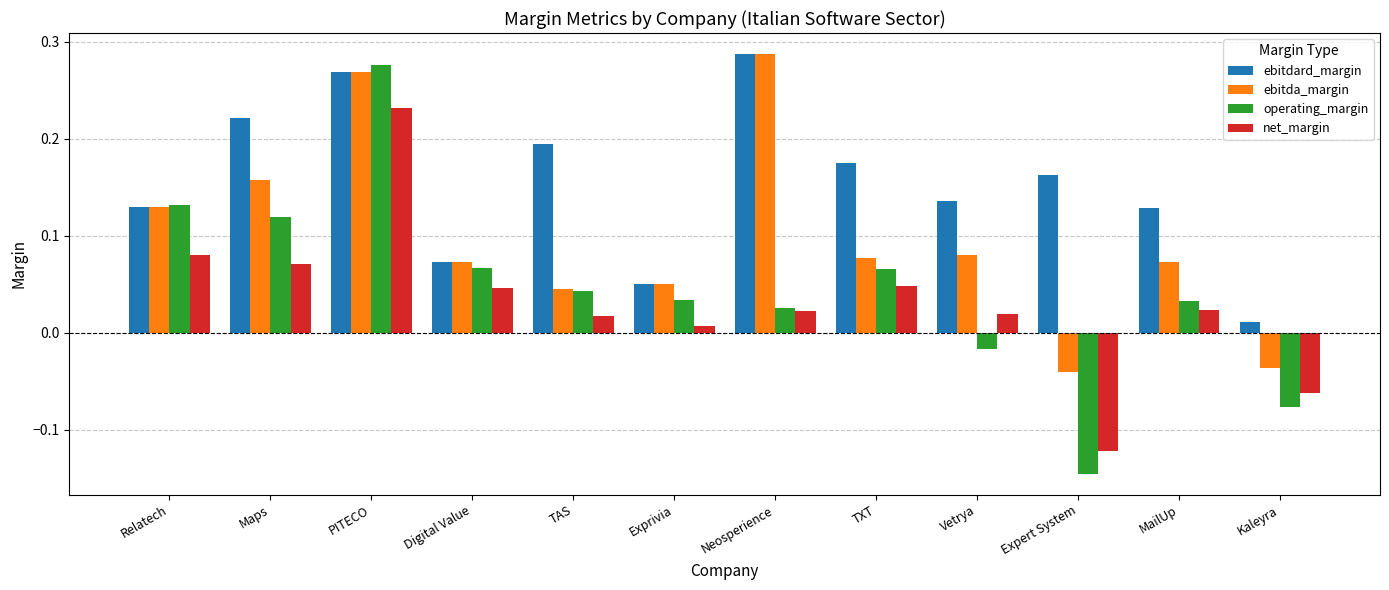

What is the sum of all net_margin values?

0.4